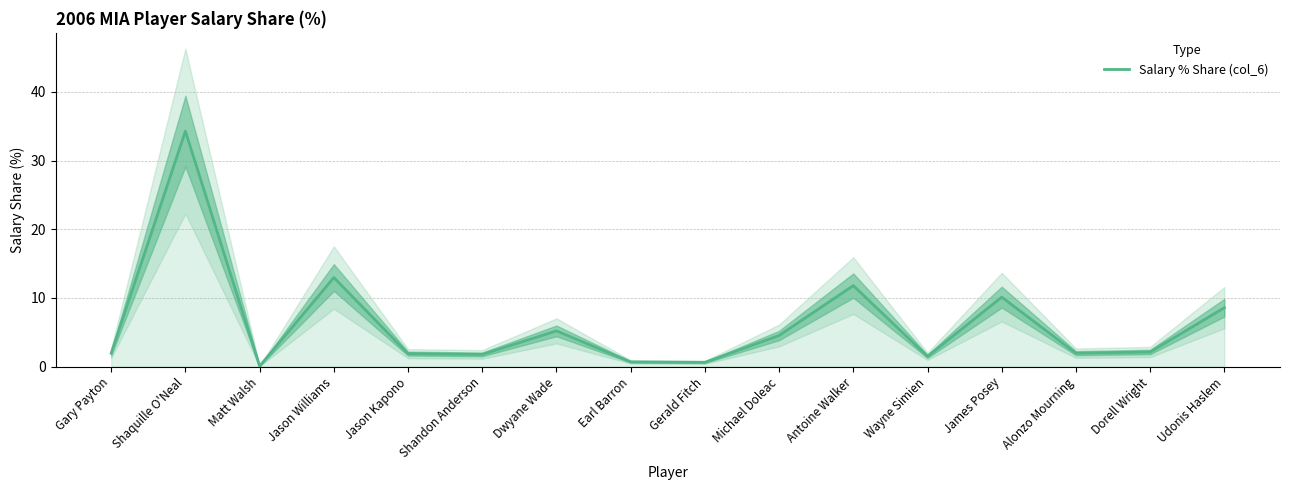

Which has a higher value, Matt Walsh or James Posey?

James Posey